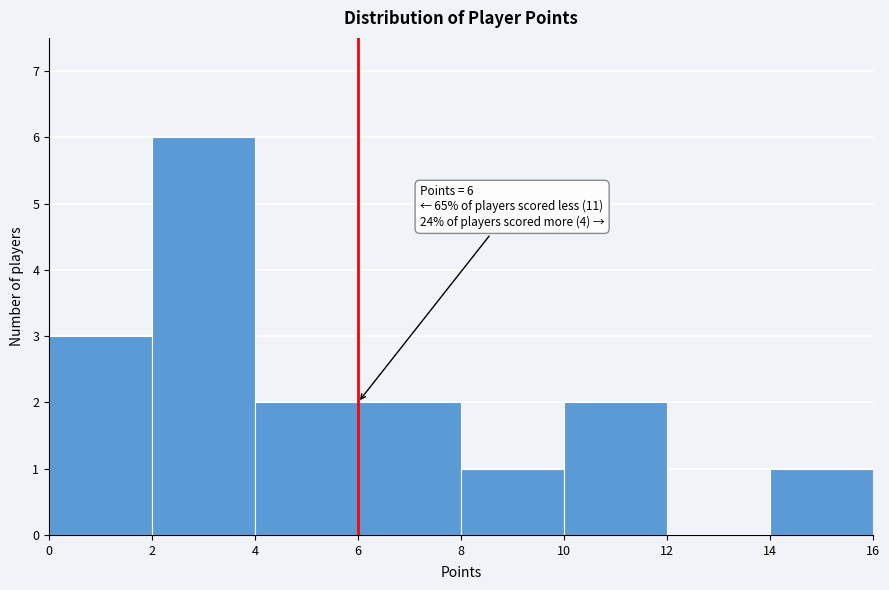

Over which range of the x-axis is the bar tallest?

2 to 4